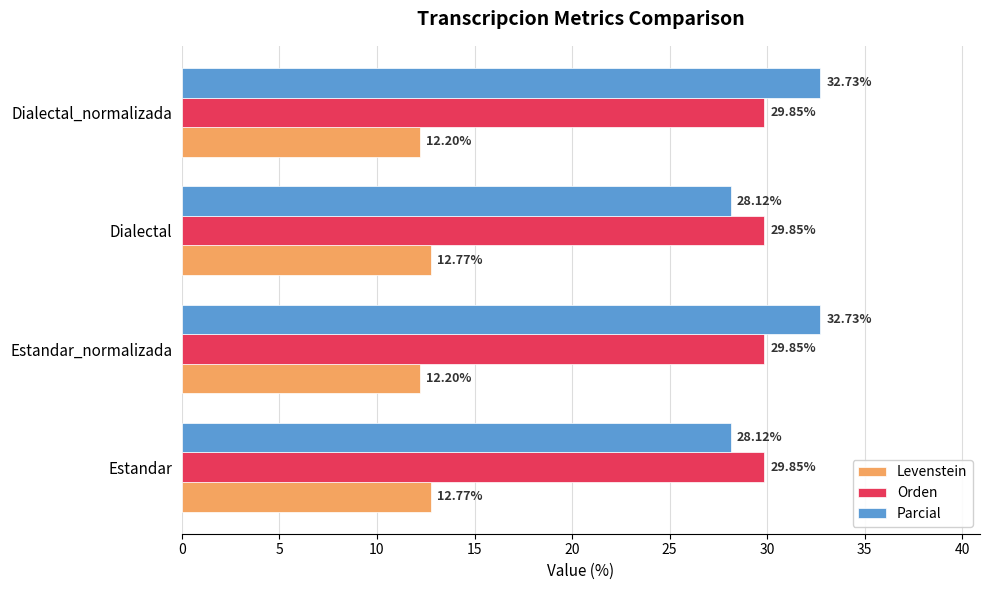

Which series has the largest range (max minus min)?

Parcial